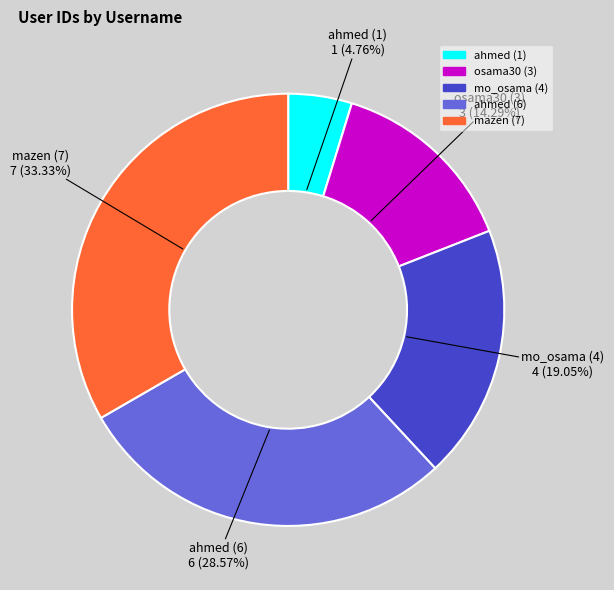

What is the largest slice in the pie chart?

mazen (7)